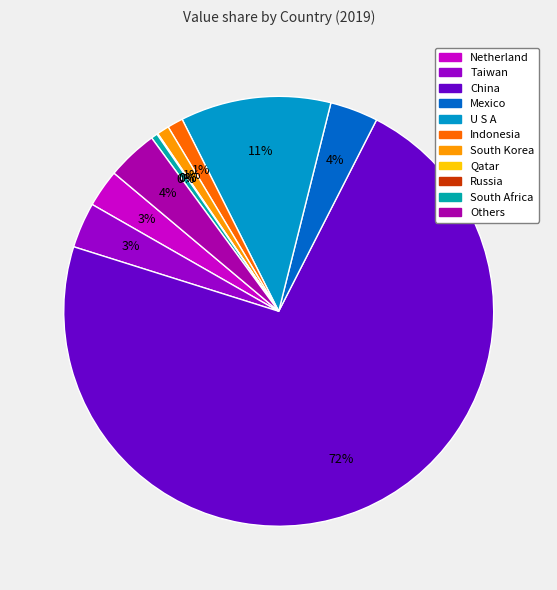

How many segments does this pie chart have?

11